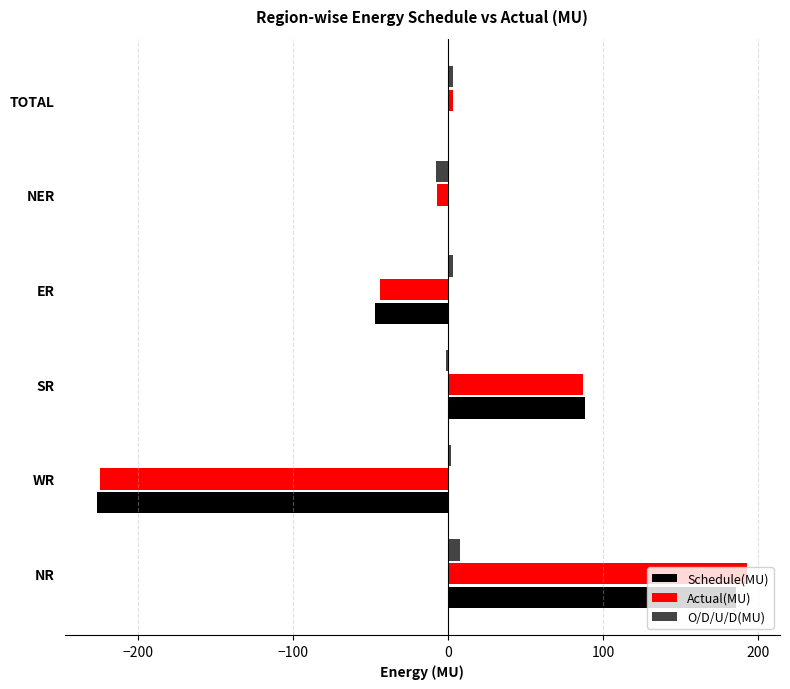

What is the maximum value for Schedule(MU)?

185.4